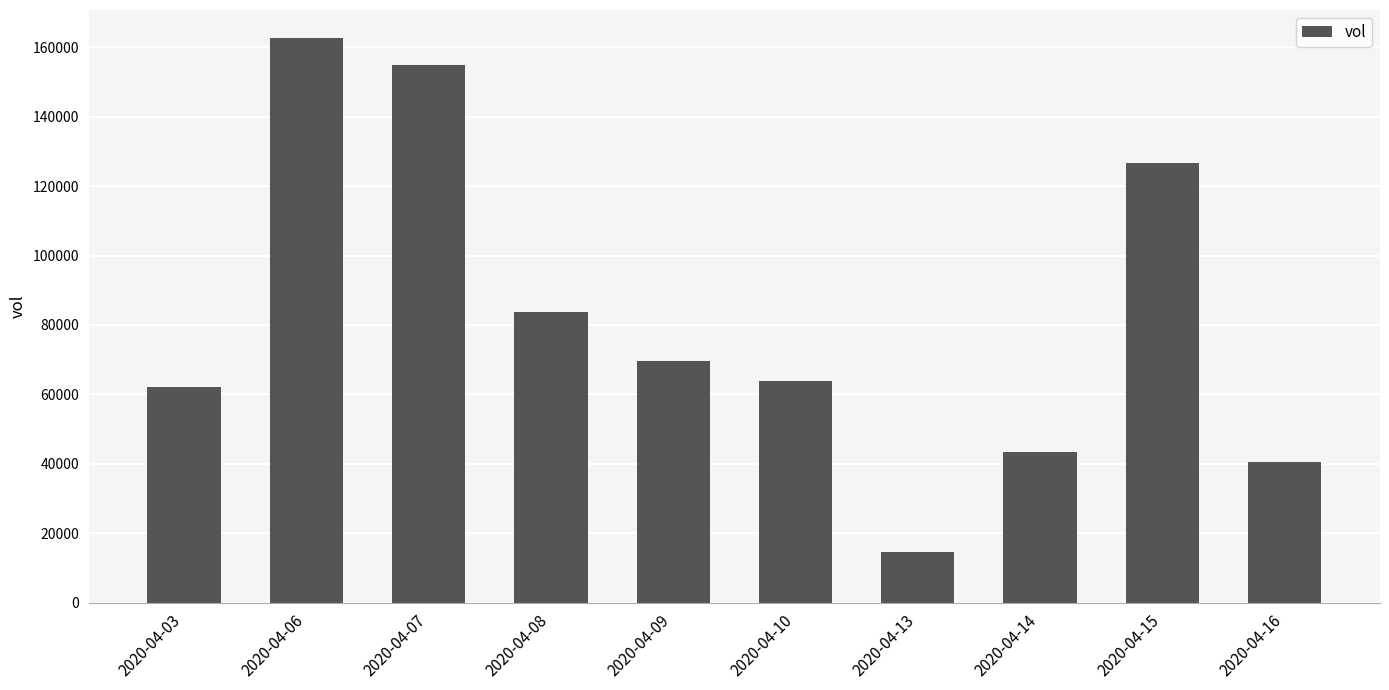

Rank the categories by value from highest to lowest.

2020-04-06, 2020-04-07, 2020-04-15, 2020-04-08, 2020-04-09, 2020-04-10, 2020-04-03, 2020-04-14, 2020-04-16, 2020-04-13